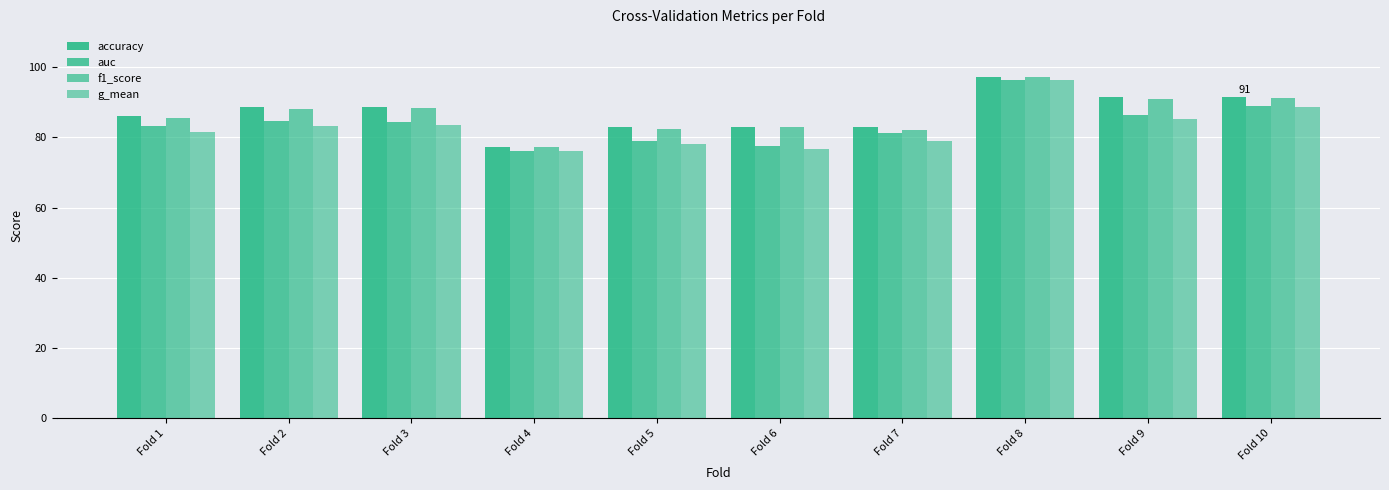

How many values in the auc series are below 84?

5